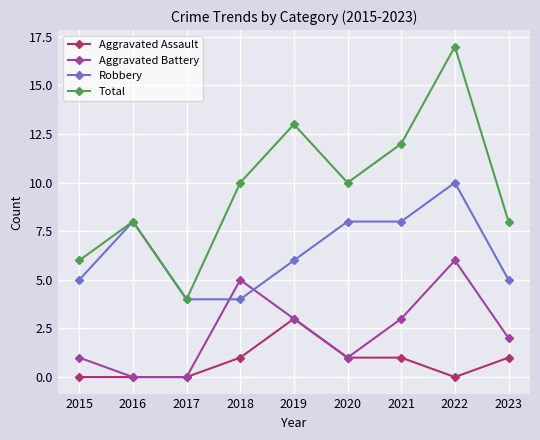

What is the difference between the maximum and minimum values in the Total series?

13